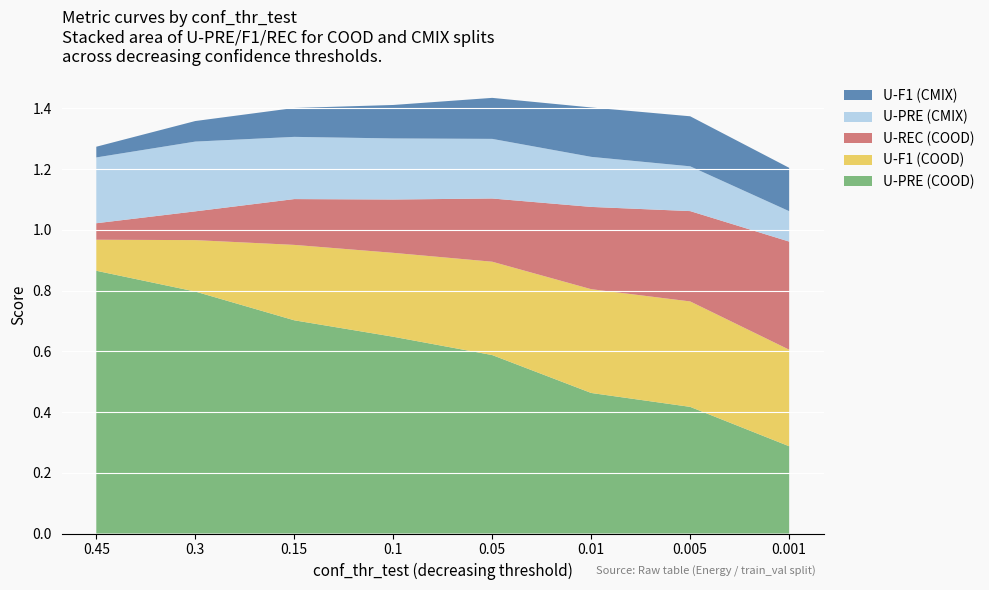

Is it true that U-PRE (COOD) equals 0.9 at 0.15?

False